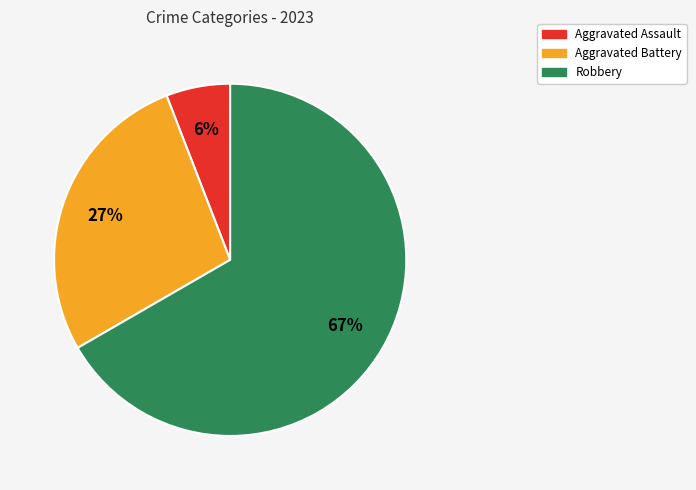

Does any single category account for the majority?

Yes